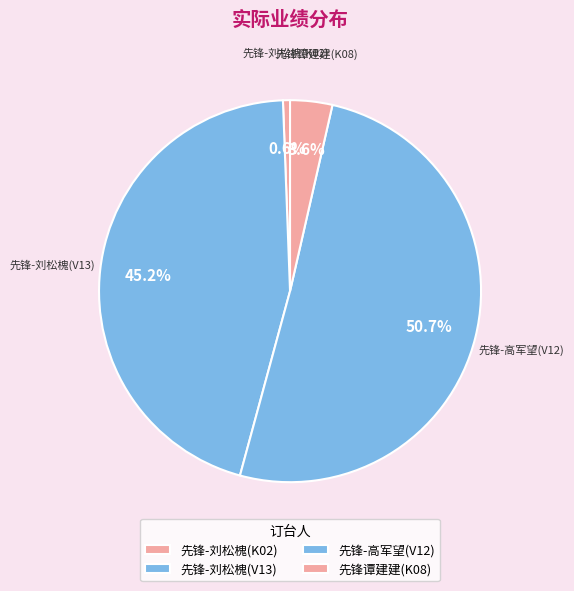

What percentage is the 先锋-高军望(V12) slice, to the nearest percent?

51%